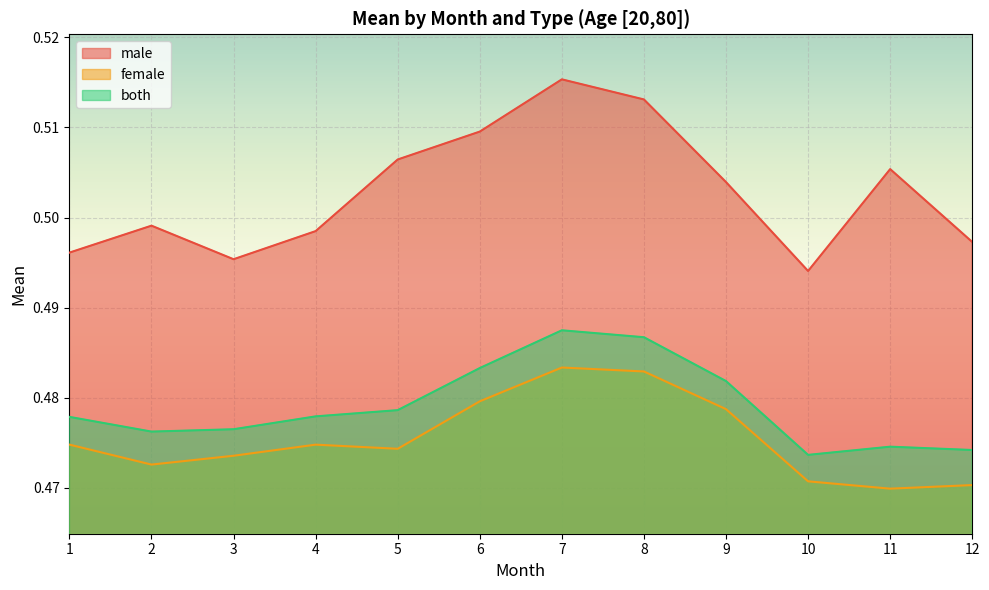

Which category has the lowest value in the male series?

10